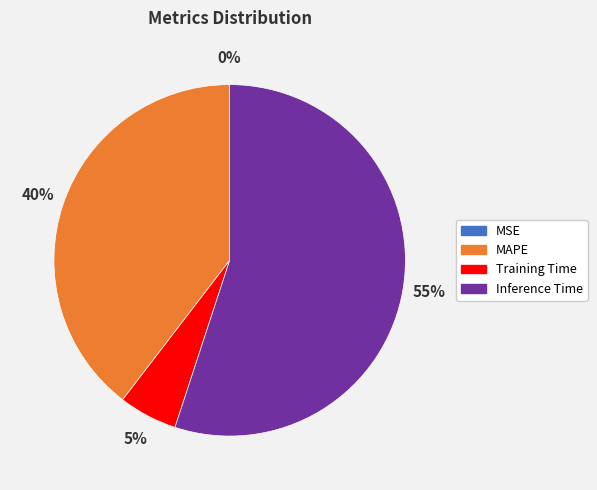

Is there any slice that represents more than half of the pie?

Yes